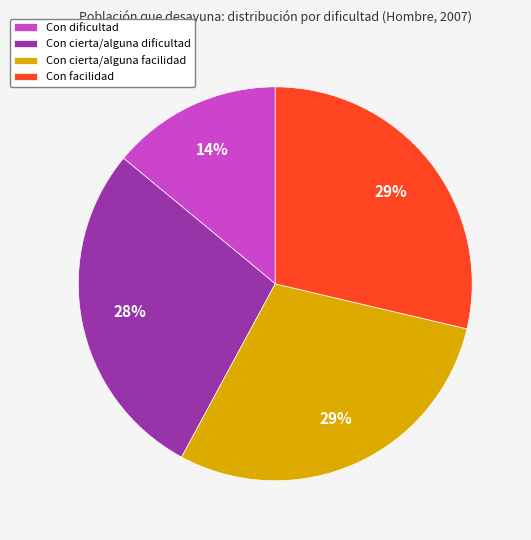

To the nearest percent, what is the difference between the Con cierta/alguna dificultad and Con facilidad slice percentages?

1%